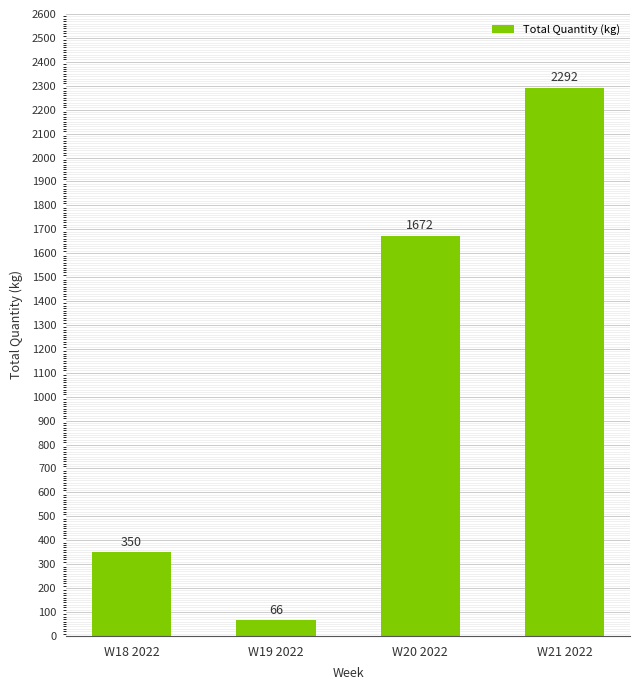

What is the label of the 4th bar from the right?

W18 2022